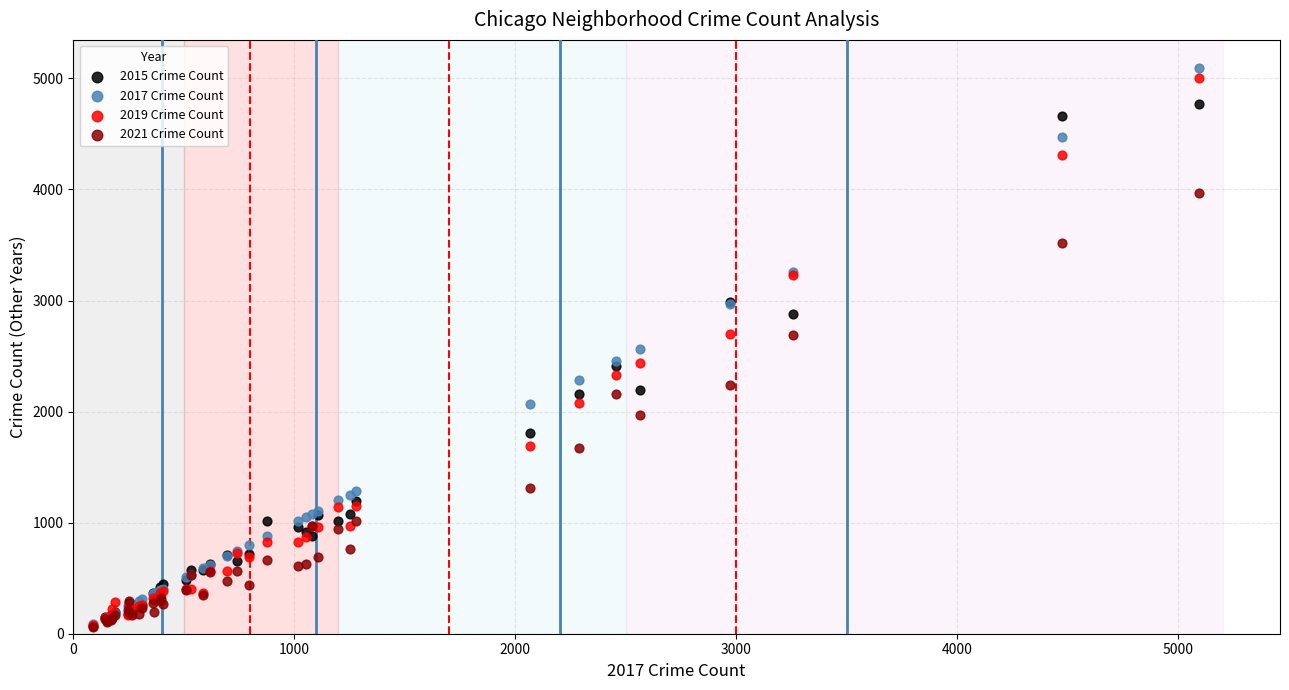

What are all the series names shown in the legend?

2015 Crime Count, 2017 Crime Count, 2019 Crime Count, 2021 Crime Count